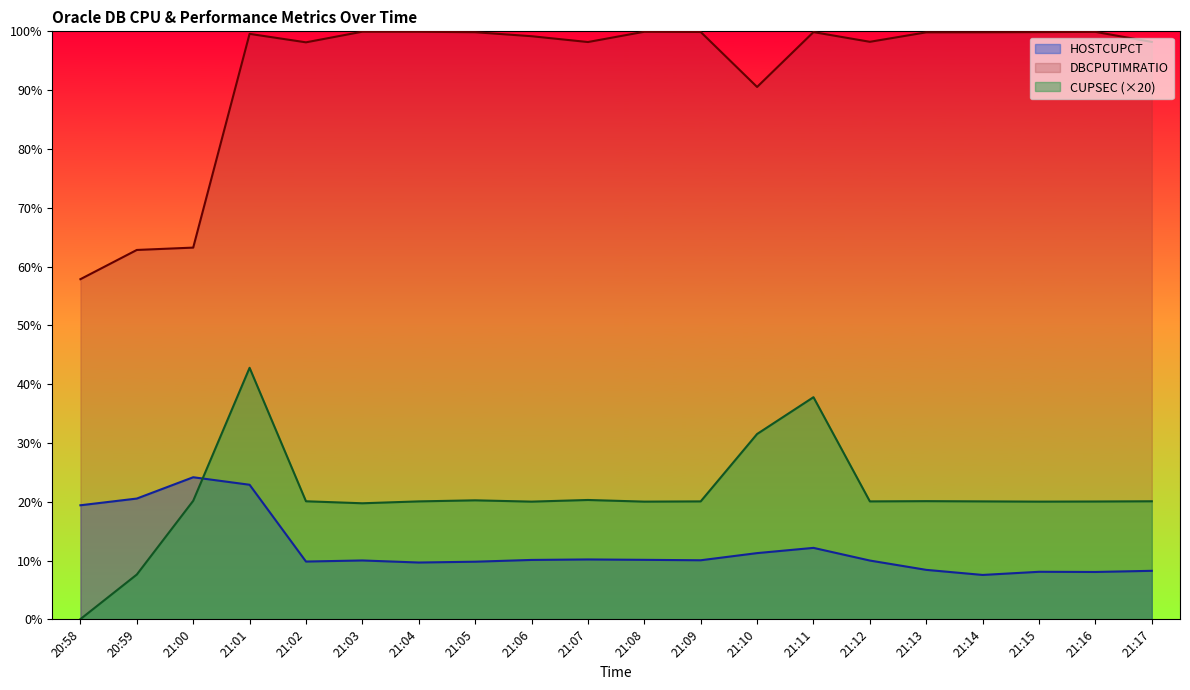

What is the sum of all DBCPUTIMRATIO values?

1864.8